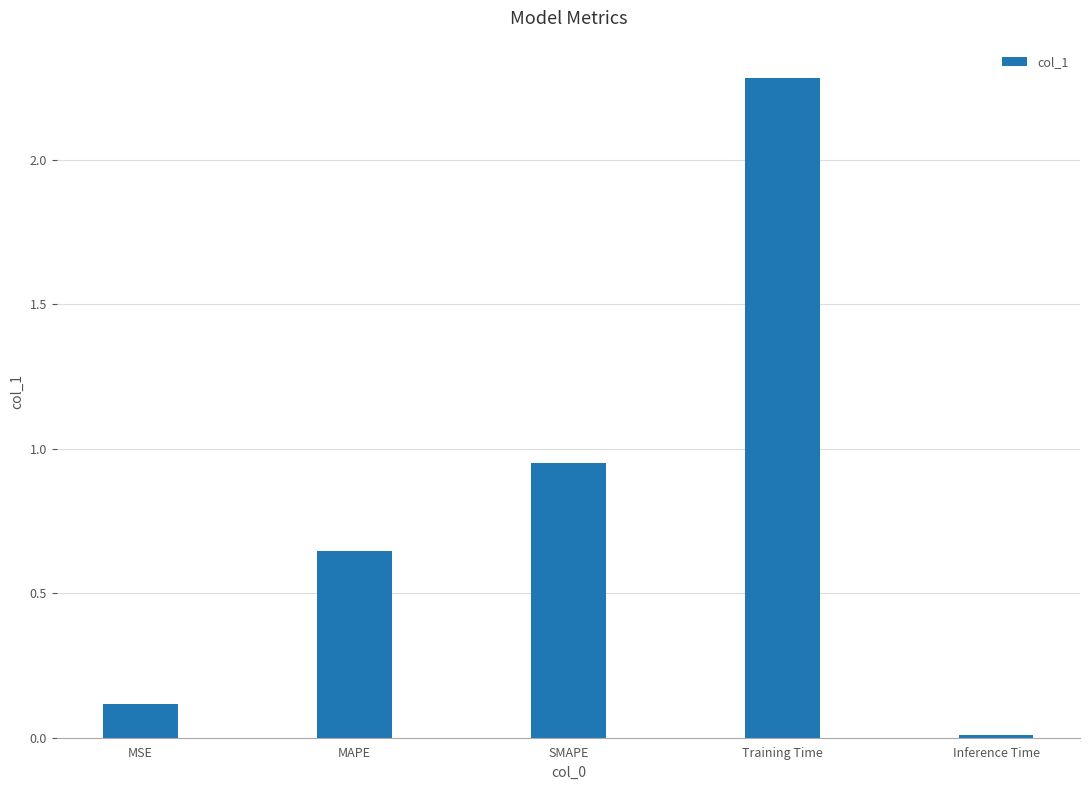

What is the label of the 1st bar from the left?

MSE